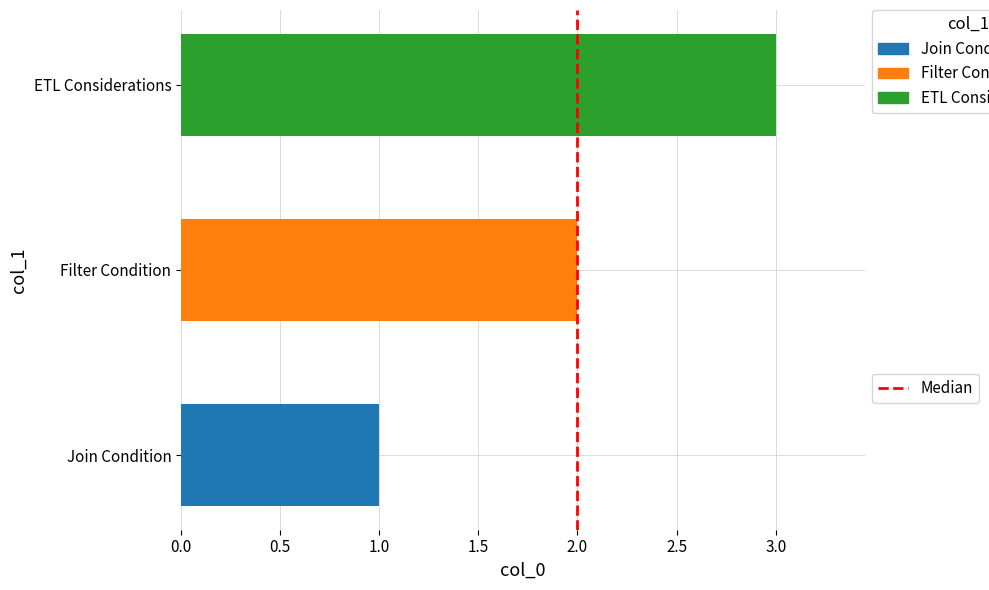

The chart shows a value of 0 at 2.0. True or false?

True